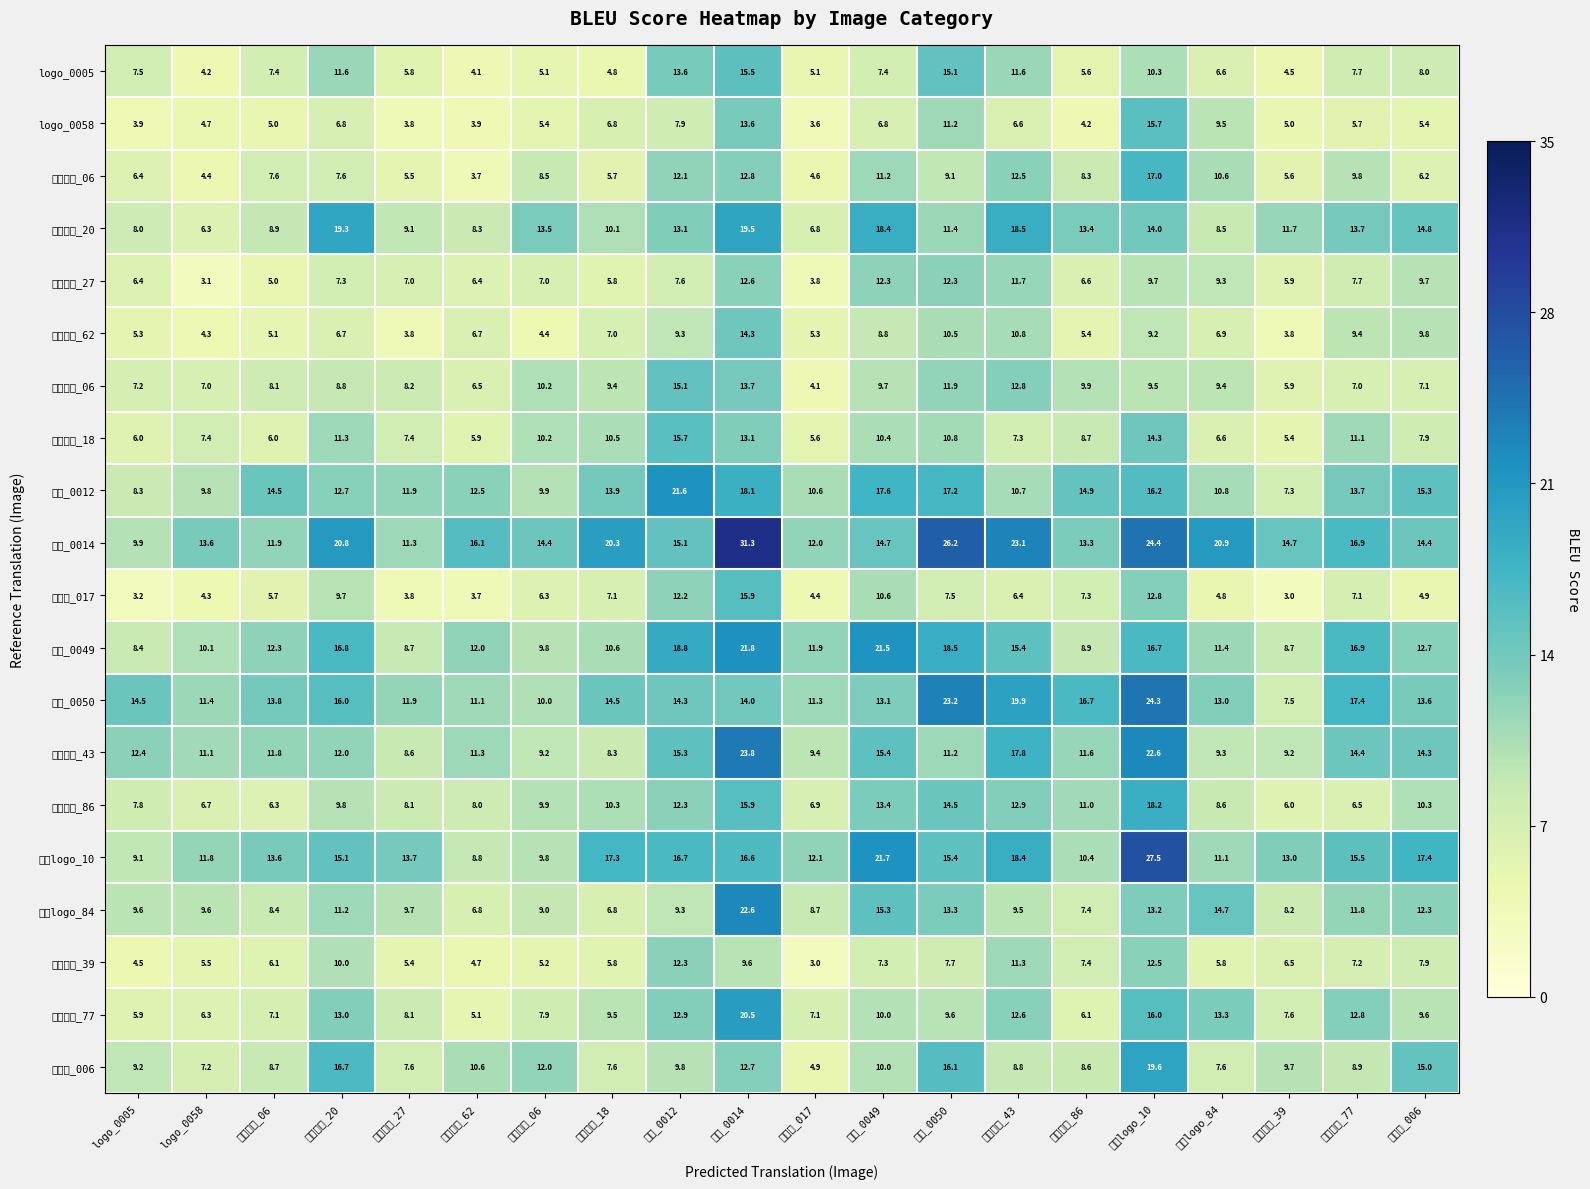

Reading left to right, transcribe all the data shown in this chart.

logo_0005: logo_0005=7.5	logo_0058=4.2	主体人工_06=7.4	主体人工_20=11.6	主体人工_27=5.8	主体人工_62=4.1	主体自然_06=5.1	主体自然_18=4.8	倾斜_0012=13.6	倾斜_0014=15.5	同一词_017=5.1	同行_0049=7.4	同行_0050=15.1	含字色块_43=11.6	含字色块_86=5.6	品牌logo_10=10.3	品牌logo_84=6.6	商品自然_39=4.5	商品自然_77=7.7	圆弧形_006=8.0
logo_0058: logo_0005=3.9	logo_0058=4.7	主体人工_06=5.0	主体人工_20=6.8	主体人工_27=3.8	主体人工_62=3.9	主体自然_06=5.4	主体自然_18=6.8	倾斜_0012=7.9	倾斜_0014=13.6	同一词_017=3.6	同行_0049=6.8	同行_0050=11.2	含字色块_43=6.6	含字色块_86=4.2	品牌logo_10=15.7	品牌logo_84=9.5	商品自然_39=5.0	商品自然_77=5.7	圆弧形_006=5.4
主体人工_06: logo_0005=6.4	logo_0058=4.4	主体人工_06=7.6	主体人工_20=7.6	主体人工_27=5.5	主体人工_62=3.7	主体自然_06=8.5	主体自然_18=5.7	倾斜_0012=12.1	倾斜_0014=12.8	同一词_017=4.6	同行_0049=11.2	同行_0050=9.1	含字色块_43=12.5	含字色块_86=8.3	品牌logo_10=17.0	品牌logo_84=10.6	商品自然_39=5.6	商品自然_77=9.8	圆弧形_006=6.2
主体人工_20: logo_0005=8.0	logo_0058=6.3	主体人工_06=8.9	主体人工_20=19.3	主体人工_27=9.1	主体人工_62=8.3	主体自然_06=13.5	主体自然_18=10.1	倾斜_0012=13.1	倾斜_0014=19.5	同一词_017=6.8	同行_0049=18.4	同行_0050=11.4	含字色块_43=18.5	含字色块_86=13.4	品牌logo_10=14.0	品牌logo_84=8.5	商品自然_39=11.7	商品自然_77=13.7	圆弧形_006=14.8
主体人工_27: logo_0005=6.4	logo_0058=3.1	主体人工_06=5.0	主体人工_20=7.3	主体人工_27=7.0	主体人工_62=6.4	主体自然_06=7.0	主体自然_18=5.8	倾斜_0012=7.6	倾斜_0014=12.6	同一词_017=3.8	同行_0049=12.3	同行_0050=12.3	含字色块_43=11.7	含字色块_86=6.6	品牌logo_10=9.7	品牌logo_84=9.3	商品自然_39=5.9	商品自然_77=7.7	圆弧形_006=9.7
主体人工_62: logo_0005=5.3	logo_0058=4.3	主体人工_06=5.1	主体人工_20=6.7	主体人工_27=3.8	主体人工_62=6.7	主体自然_06=4.4	主体自然_18=7.0	倾斜_0012=9.3	倾斜_0014=14.3	同一词_017=5.3	同行_0049=8.8	同行_0050=10.5	含字色块_43=10.8	含字色块_86=5.4	品牌logo_10=9.2	品牌logo_84=6.9	商品自然_39=3.8	商品自然_77=9.4	圆弧形_006=9.8
主体自然_06: logo_0005=7.2	logo_0058=7.0	主体人工_06=8.1	主体人工_20=8.8	主体人工_27=8.2	主体人工_62=6.5	主体自然_06=10.2	主体自然_18=9.4	倾斜_0012=15.1	倾斜_0014=13.7	同一词_017=4.1	同行_0049=9.7	同行_0050=11.9	含字色块_43=12.8	含字色块_86=9.9	品牌logo_10=9.5	品牌logo_84=9.4	商品自然_39=5.9	商品自然_77=7.0	圆弧形_006=7.1
主体自然_18: logo_0005=6.0	logo_0058=7.4	主体人工_06=6.0	主体人工_20=11.3	主体人工_27=7.4	主体人工_62=5.9	主体自然_06=10.2	主体自然_18=10.5	倾斜_0012=15.7	倾斜_0014=13.1	同一词_017=5.6	同行_0049=10.4	同行_0050=10.8	含字色块_43=7.3	含字色块_86=8.7	品牌logo_10=14.3	品牌logo_84=6.6	商品自然_39=5.4	商品自然_77=11.1	圆弧形_006=7.9
倾斜_0012: logo_0005=8.3	logo_0058=9.8	主体人工_06=14.5	主体人工_20=12.7	主体人工_27=11.9	主体人工_62=12.5	主体自然_06=9.9	主体自然_18=13.9	倾斜_0012=21.6	倾斜_0014=18.1	同一词_017=10.6	同行_0049=17.6	同行_0050=17.2	含字色块_43=10.7	含字色块_86=14.9	品牌logo_10=16.2	品牌logo_84=10.8	商品自然_39=7.3	商品自然_77=13.7	圆弧形_006=15.3
倾斜_0014: logo_0005=9.9	logo_0058=13.6	主体人工_06=11.9	主体人工_20=20.8	主体人工_27=11.3	主体人工_62=16.1	主体自然_06=14.4	主体自然_18=20.3	倾斜_0012=15.1	倾斜_0014=31.3	同一词_017=12.0	同行_0049=14.7	同行_0050=26.2	含字色块_43=23.1	含字色块_86=13.3	品牌logo_10=24.4	品牌logo_84=20.9	商品自然_39=14.7	商品自然_77=16.9	圆弧形_006=14.4
同一词_017: logo_0005=3.2	logo_0058=4.3	主体人工_06=5.7	主体人工_20=9.7	主体人工_27=3.8	主体人工_62=3.7	主体自然_06=6.3	主体自然_18=7.1	倾斜_0012=12.2	倾斜_0014=15.9	同一词_017=4.4	同行_0049=10.6	同行_0050=7.5	含字色块_43=6.4	含字色块_86=7.3	品牌logo_10=12.8	品牌logo_84=4.8	商品自然_39=3.0	商品自然_77=7.1	圆弧形_006=4.9
同行_0049: logo_0005=8.4	logo_0058=10.1	主体人工_06=12.3	主体人工_20=16.8	主体人工_27=8.7	主体人工_62=12.0	主体自然_06=9.8	主体自然_18=10.6	倾斜_0012=18.8	倾斜_0014=21.8	同一词_017=11.9	同行_0049=21.5	同行_0050=18.5	含字色块_43=15.4	含字色块_86=8.9	品牌logo_10=16.7	品牌logo_84=11.4	商品自然_39=8.7	商品自然_77=16.9	圆弧形_006=12.7
同行_0050: logo_0005=14.5	logo_0058=11.4	主体人工_06=13.8	主体人工_20=16.0	主体人工_27=11.9	主体人工_62=11.1	主体自然_06=10.0	主体自然_18=14.5	倾斜_0012=14.3	倾斜_0014=14.0	同一词_017=11.3	同行_0049=13.1	同行_0050=23.2	含字色块_43=19.9	含字色块_86=16.7	品牌logo_10=24.3	品牌logo_84=13.0	商品自然_39=7.5	商品自然_77=17.4	圆弧形_006=13.6
含字色块_43: logo_0005=12.4	logo_0058=11.1	主体人工_06=11.8	主体人工_20=12.0	主体人工_27=8.6	主体人工_62=11.3	主体自然_06=9.2	主体自然_18=8.3	倾斜_0012=15.3	倾斜_0014=23.8	同一词_017=9.4	同行_0049=15.4	同行_0050=11.2	含字色块_43=17.8	含字色块_86=11.6	品牌logo_10=22.6	品牌logo_84=9.3	商品自然_39=9.2	商品自然_77=14.4	圆弧形_006=14.3
含字色块_86: logo_0005=7.8	logo_0058=6.7	主体人工_06=6.3	主体人工_20=9.8	主体人工_27=8.1	主体人工_62=8.0	主体自然_06=9.9	主体自然_18=10.3	倾斜_0012=12.3	倾斜_0014=15.9	同一词_017=6.9	同行_0049=13.4	同行_0050=14.5	含字色块_43=12.9	含字色块_86=11.0	品牌logo_10=18.2	品牌logo_84=8.6	商品自然_39=6.0	商品自然_77=6.5	圆弧形_006=10.3
品牌logo_10: logo_0005=9.1	logo_0058=11.8	主体人工_06=13.6	主体人工_20=15.1	主体人工_27=13.7	主体人工_62=8.8	主体自然_06=9.8	主体自然_18=17.3	倾斜_0012=16.7	倾斜_0014=16.6	同一词_017=12.1	同行_0049=21.7	同行_0050=15.4	含字色块_43=18.4	含字色块_86=10.4	品牌logo_10=27.5	品牌logo_84=11.1	商品自然_39=13.0	商品自然_77=15.5	圆弧形_006=17.4
品牌logo_84: logo_0005=9.6	logo_0058=9.6	主体人工_06=8.4	主体人工_20=11.2	主体人工_27=9.7	主体人工_62=6.8	主体自然_06=9.0	主体自然_18=6.8	倾斜_0012=9.3	倾斜_0014=22.6	同一词_017=8.7	同行_0049=15.3	同行_0050=13.3	含字色块_43=9.5	含字色块_86=7.4	品牌logo_10=13.2	品牌logo_84=14.7	商品自然_39=8.2	商品自然_77=11.8	圆弧形_006=12.3
商品自然_39: logo_0005=4.5	logo_0058=5.5	主体人工_06=6.1	主体人工_20=10.0	主体人工_27=5.4	主体人工_62=4.7	主体自然_06=5.2	主体自然_18=5.8	倾斜_0012=12.3	倾斜_0014=9.6	同一词_017=3.0	同行_0049=7.3	同行_0050=7.7	含字色块_43=11.3	含字色块_86=7.4	品牌logo_10=12.5	品牌logo_84=5.8	商品自然_39=6.5	商品自然_77=7.2	圆弧形_006=7.9
商品自然_77: logo_0005=5.9	logo_0058=6.3	主体人工_06=7.1	主体人工_20=13.0	主体人工_27=8.1	主体人工_62=5.1	主体自然_06=7.9	主体自然_18=9.5	倾斜_0012=12.9	倾斜_0014=20.5	同一词_017=7.1	同行_0049=10.0	同行_0050=9.6	含字色块_43=12.6	含字色块_86=6.1	品牌logo_10=16.0	品牌logo_84=13.3	商品自然_39=7.6	商品自然_77=12.8	圆弧形_006=9.6
圆弧形_006: logo_0005=9.2	logo_0058=7.2	主体人工_06=8.7	主体人工_20=16.7	主体人工_27=7.6	主体人工_62=10.6	主体自然_06=12.0	主体自然_18=7.6	倾斜_0012=9.8	倾斜_0014=12.7	同一词_017=4.9	同行_0049=10.0	同行_0050=16.1	含字色块_43=8.8	含字色块_86=8.6	品牌logo_10=19.6	品牌logo_84=7.6	商品自然_39=9.7	商品自然_77=8.9	圆弧形_006=15.0